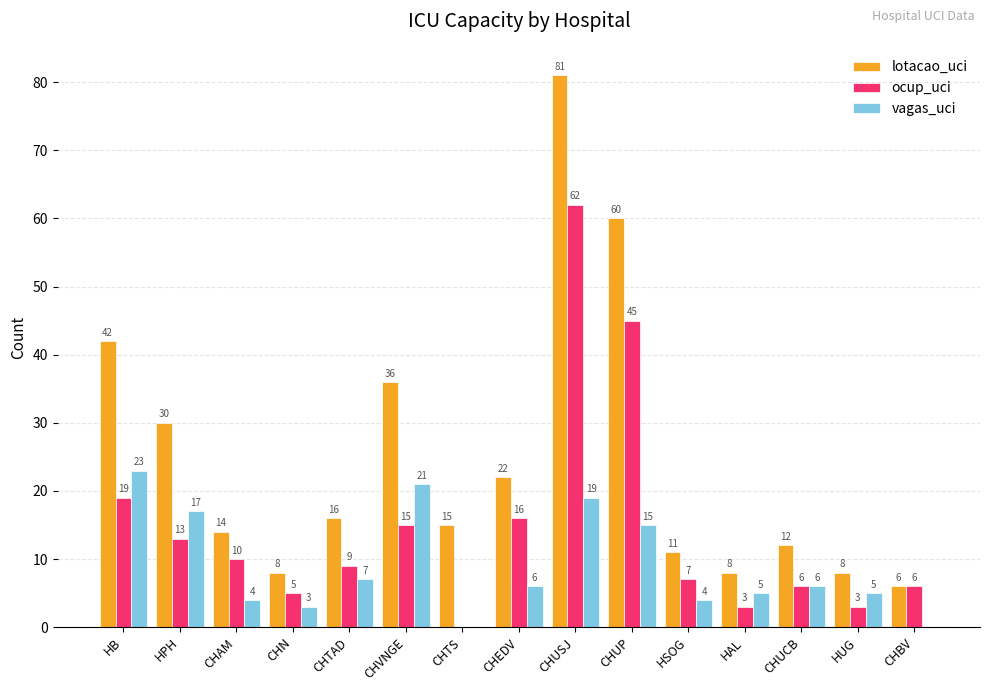

The lotacao_uci series shows 26 at CHTAD. True or false?

False